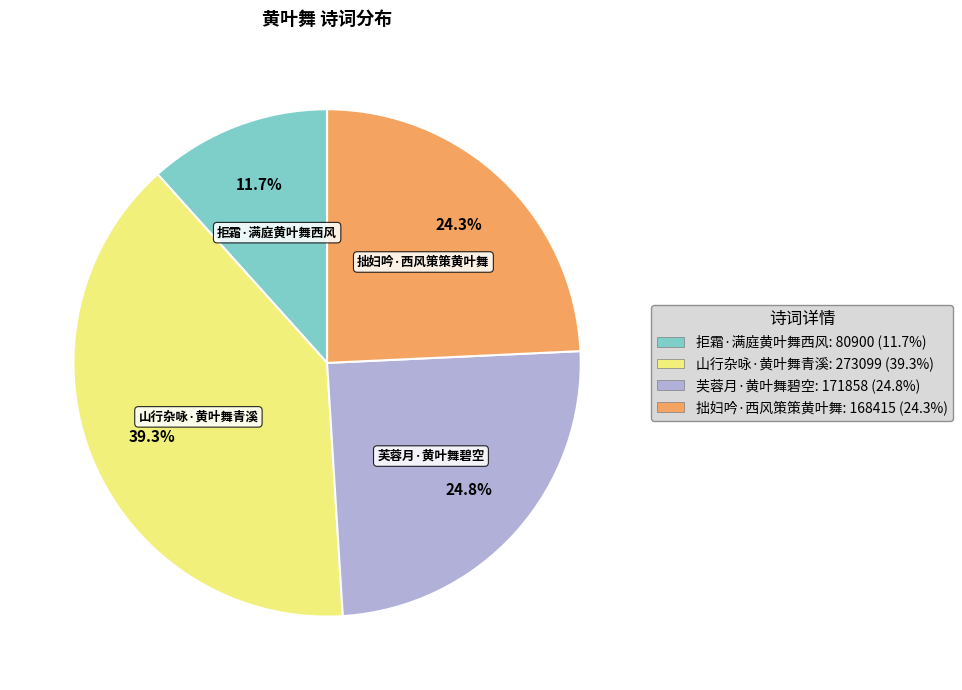

What percentage is NOT represented by 拙妇吟·西风策策黄叶舞?

75.7%